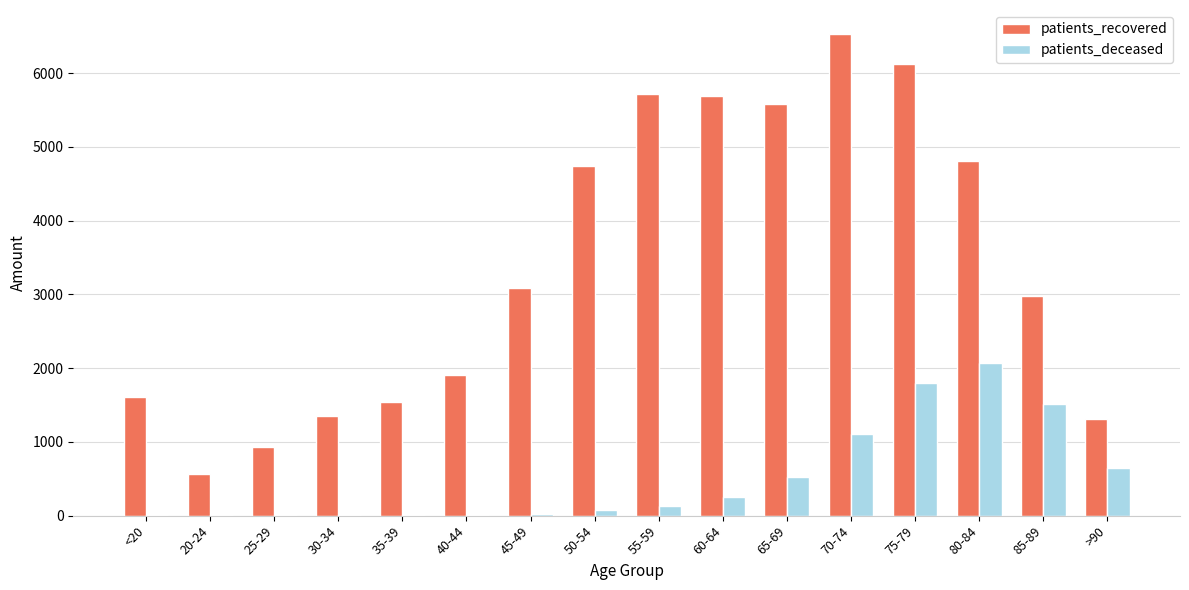

What is the maximum value for patients_deceased?

2075